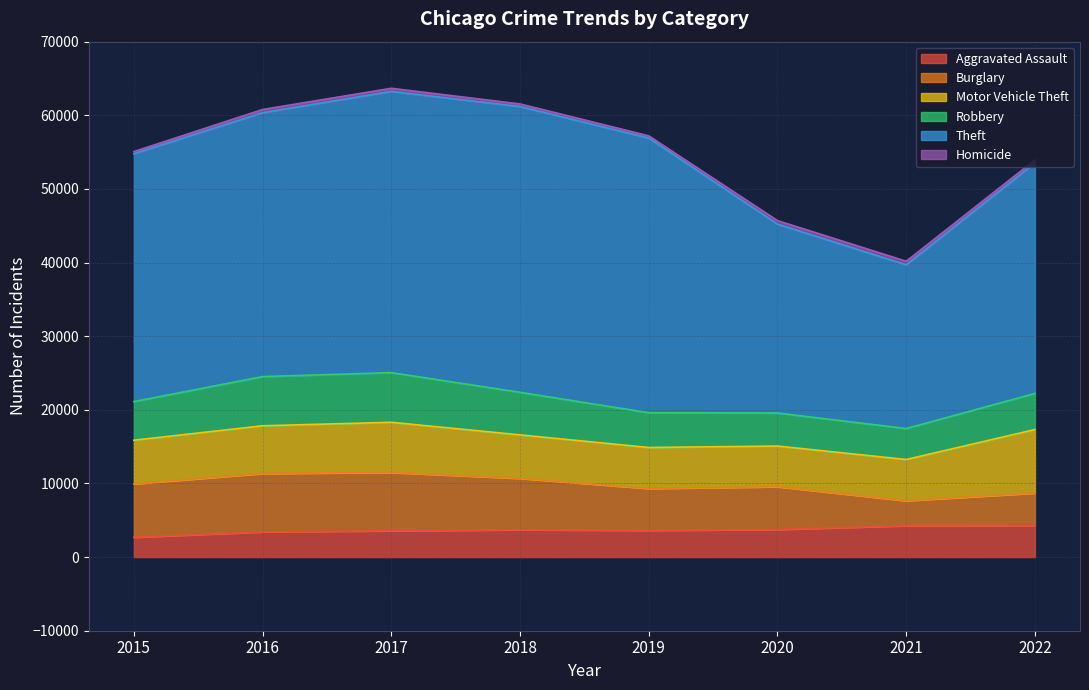

Reading left to right, list all the values displayed in this chart.

Aggravated Assault: 2015=2695	2016=3420	2017=3576	2018=3710	2019=3634	2020=3746	2021=4266	2022=4302
Burglary: 2015=7246	2016=7936	2017=7919	2018=6978	2019=5684	2020=5814	2021=3389	2022=4396
Motor Vehicle Theft: 2015=5930	2016=6478	2017=6813	2018=5908	2019=5568	2020=5521	2021=5598	2022=8625
Robbery: 2015=5251	2016=6682	2017=6748	2018=5784	2019=4720	2020=4487	2021=4206	2022=4907
Theft: 2015=33662	2016=35838	2017=38185	2018=38806	2019=37300	2020=25655	2021=22236	2022=31303
Homicide: 2015=287	2016=436	2017=427	2018=357	2019=305	2020=475	2021=484	2022=408